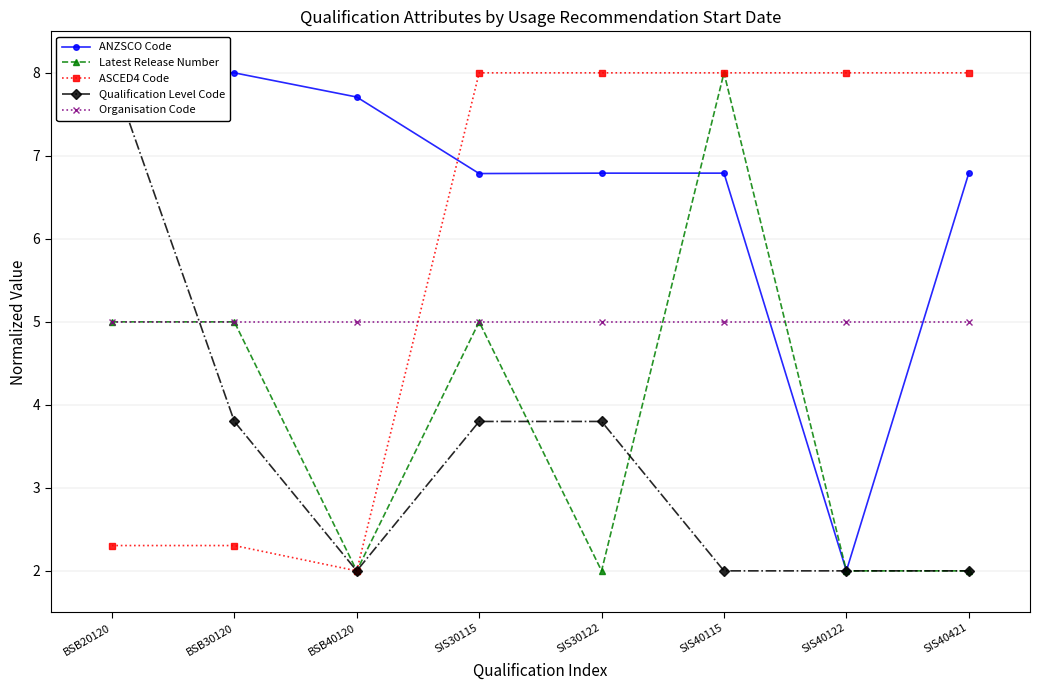

True or false: Organisation Code has more than 2 points higher than both neighbors.

False